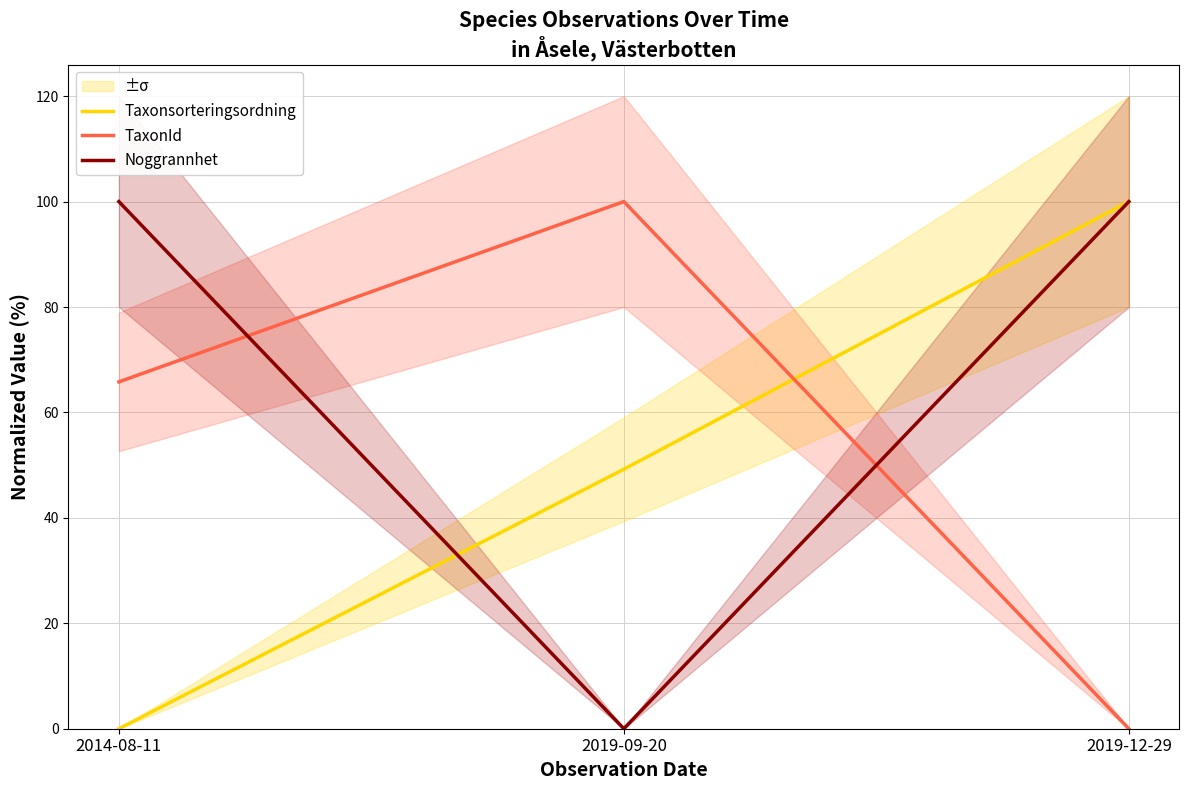

What is the highest value of the Taxonsorteringsordning series?

100.0